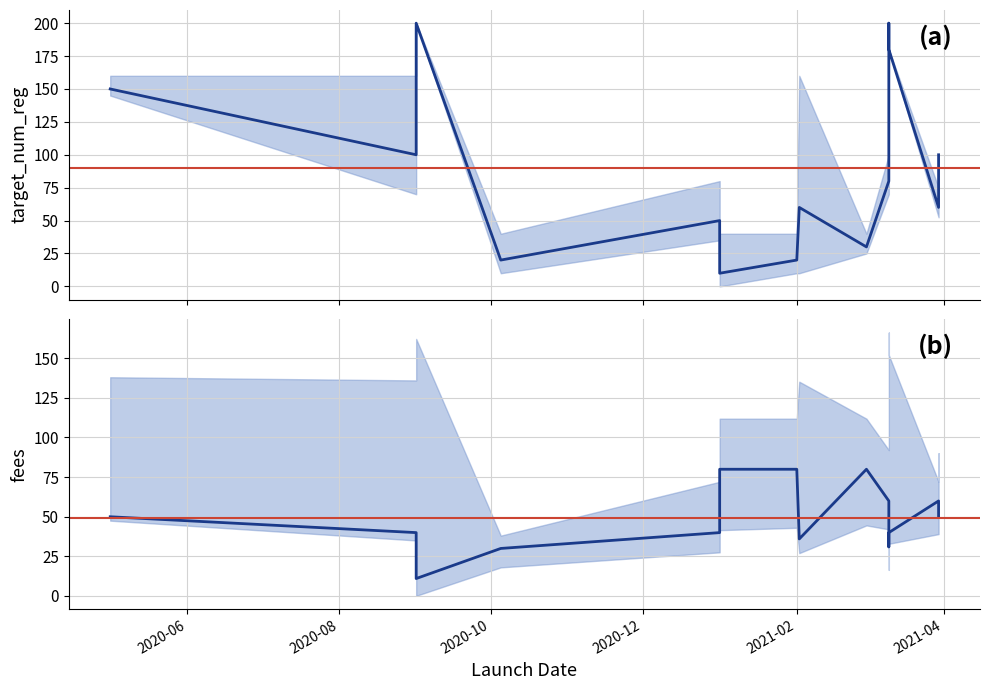

True or false: fees and target_num_reg intersect in this chart.

True